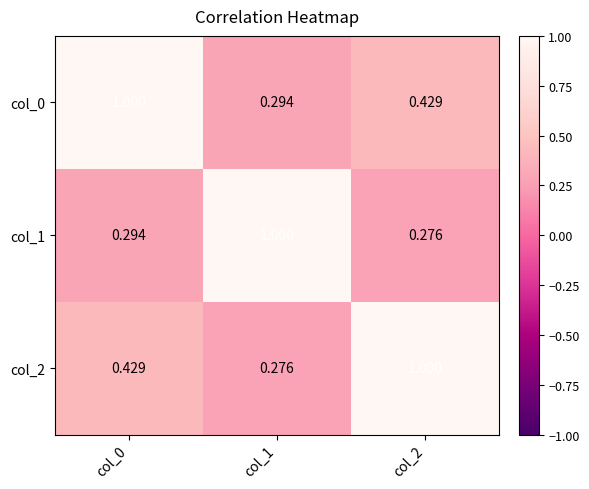

Rank the series at col_2 from lowest to highest value.

col_1, col_0, col_2